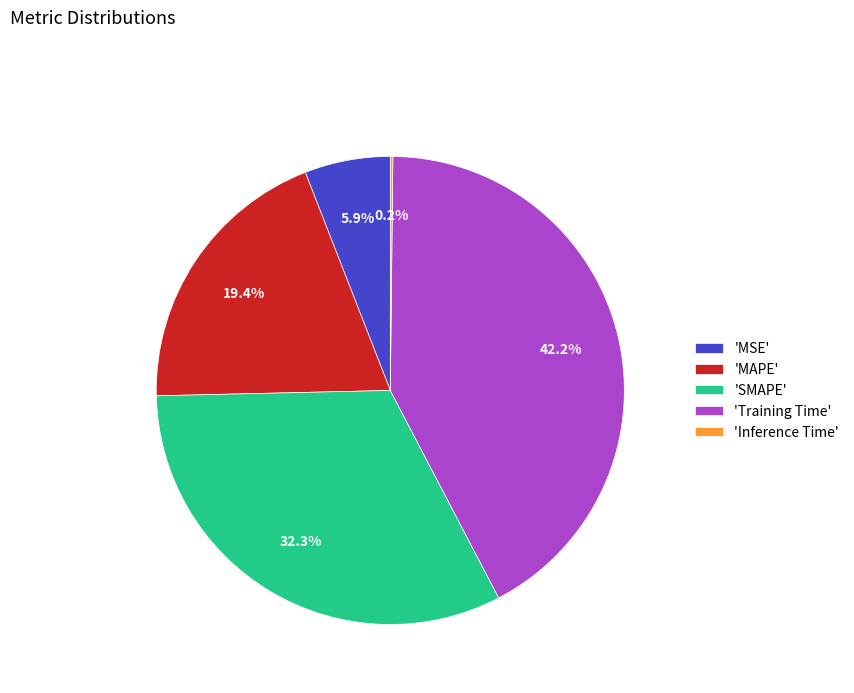

Is there a majority slice in this chart?

No